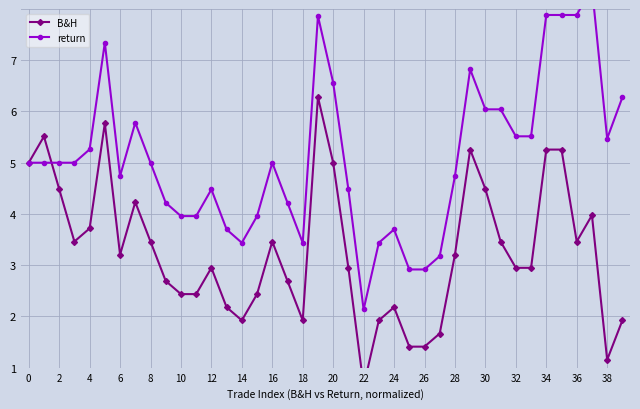

How many interior local peaks does the B&H series have?

9